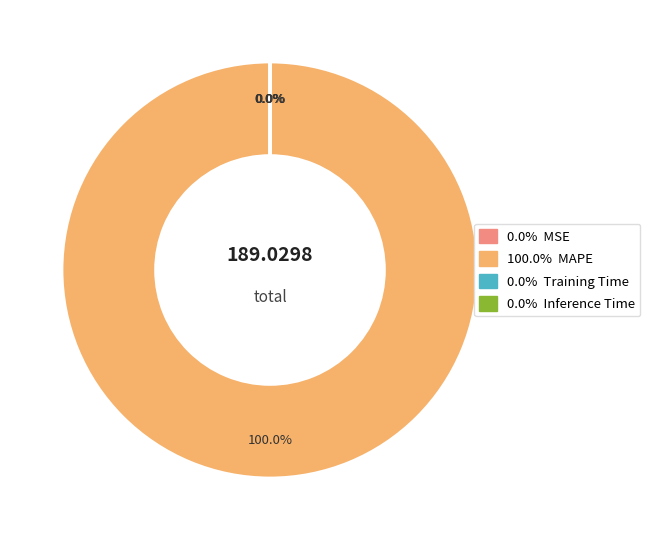

Is there a majority slice in this chart?

Yes